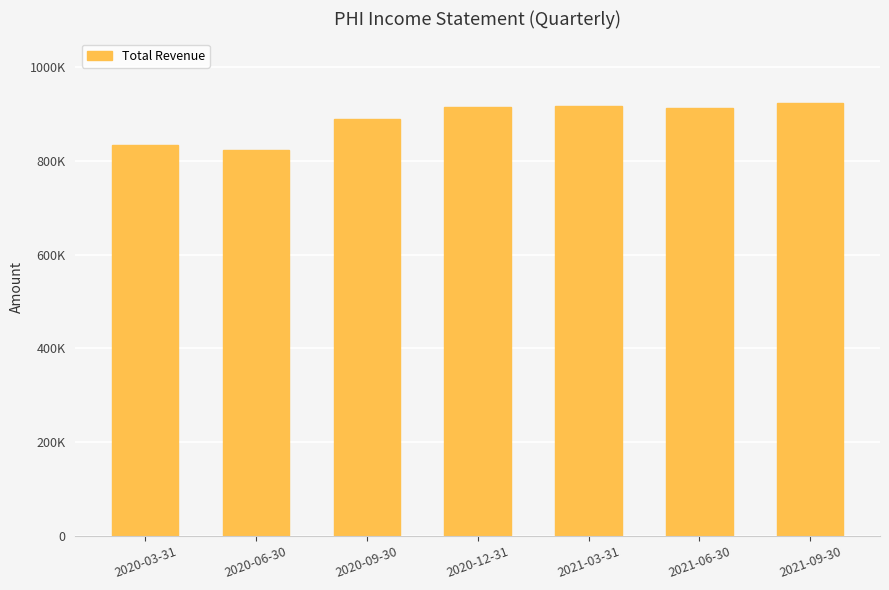

Which category has the lowest value across all series?

2020-06-30